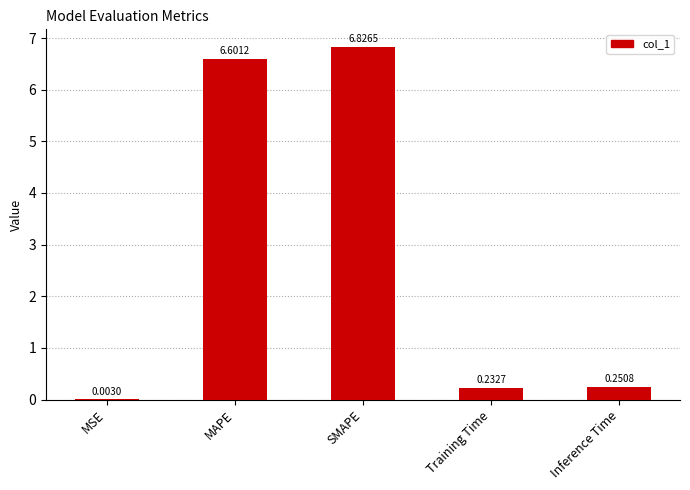

What is the maximum value shown in the chart?

6.8